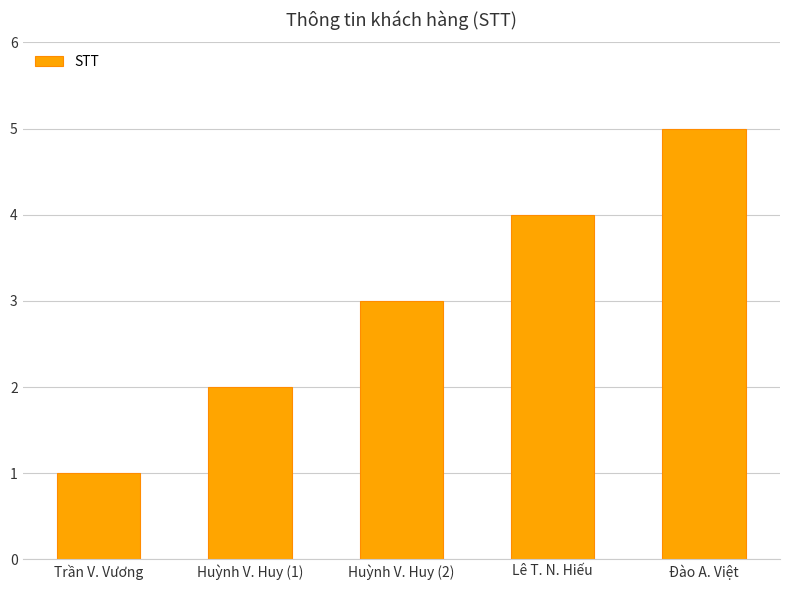

Count the number of data series in this chart.

1